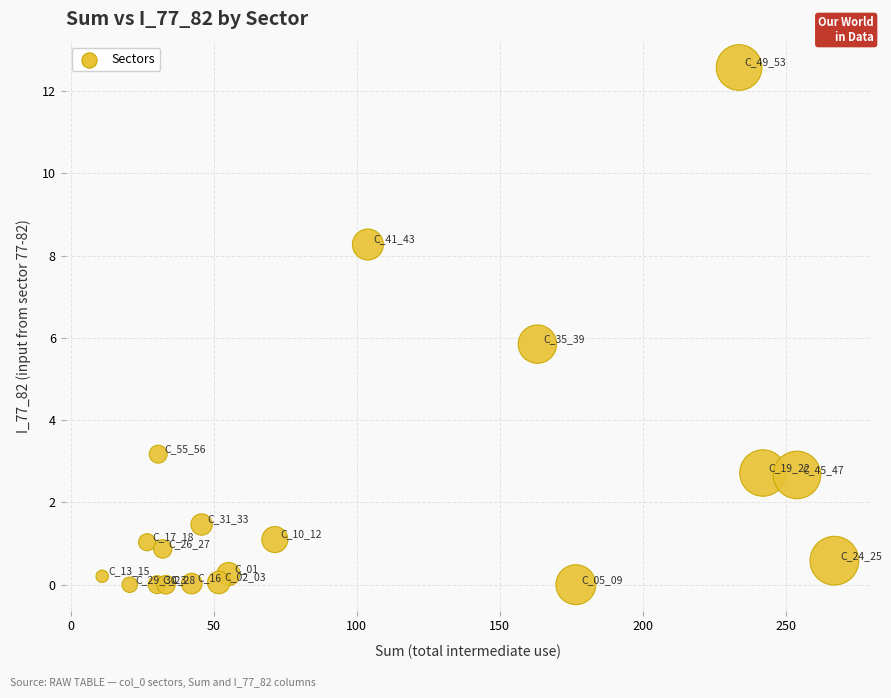

What is the range of X values (max minus min)?

255.9